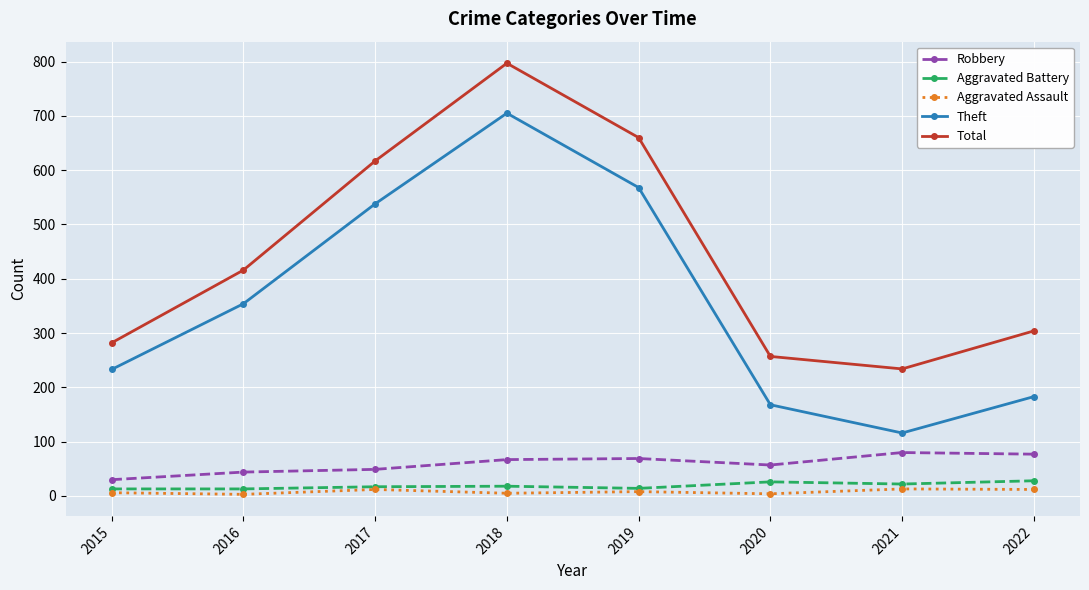

Is the value of Total at 2018 greater than the value of Robbery at 2017?

Yes